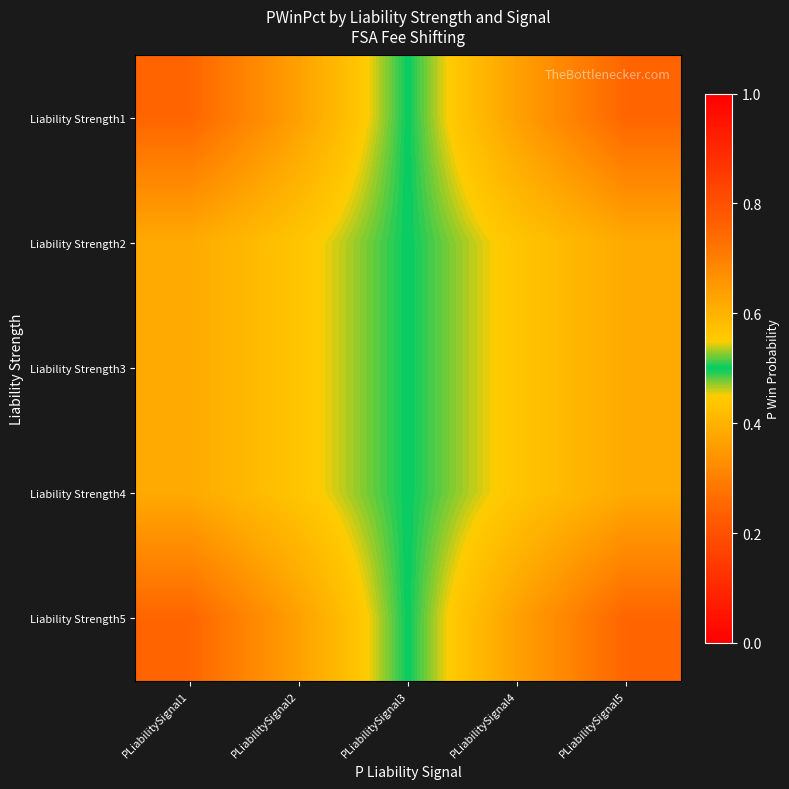

How many series are shown in this chart?

5